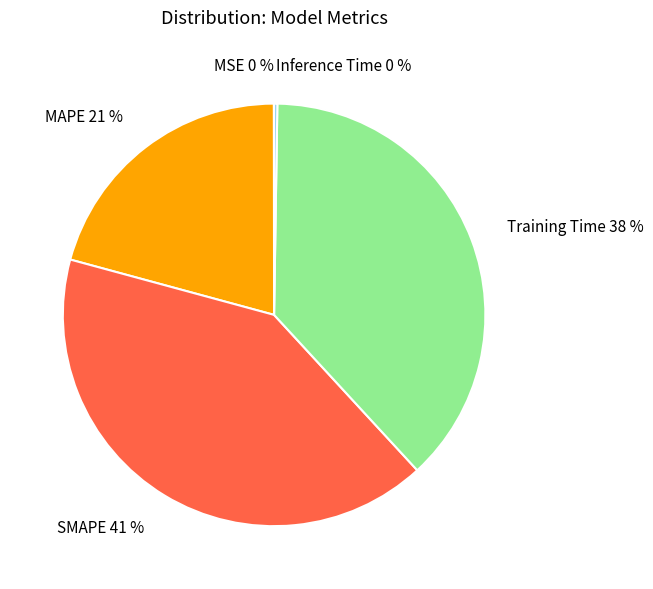

Is the sum of Training Time and SMAPE greater than half?

Yes